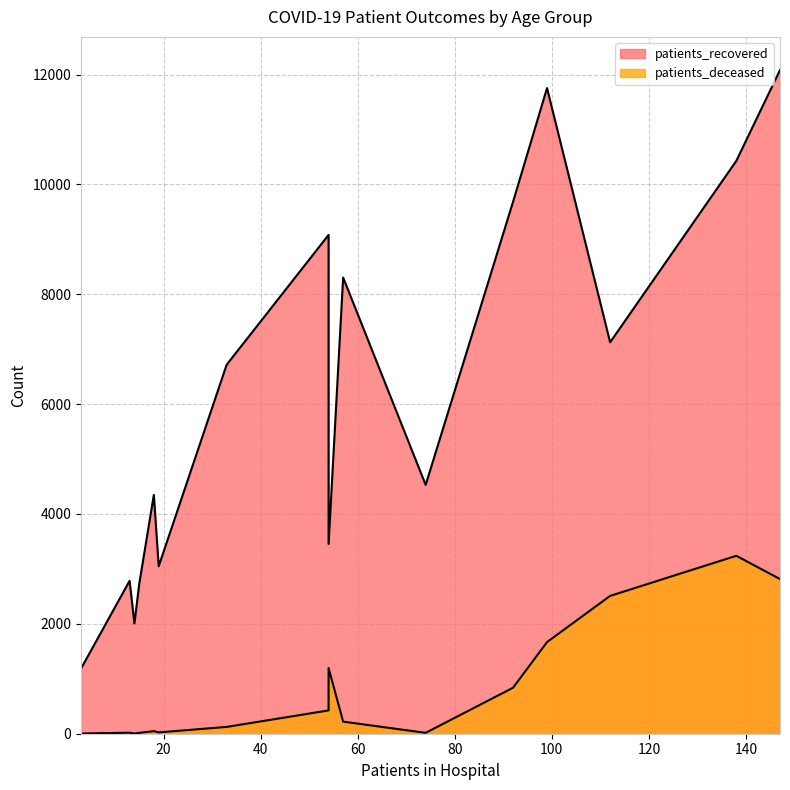

The value of patients_recovered at 55-59 is 14805. True or false?

False